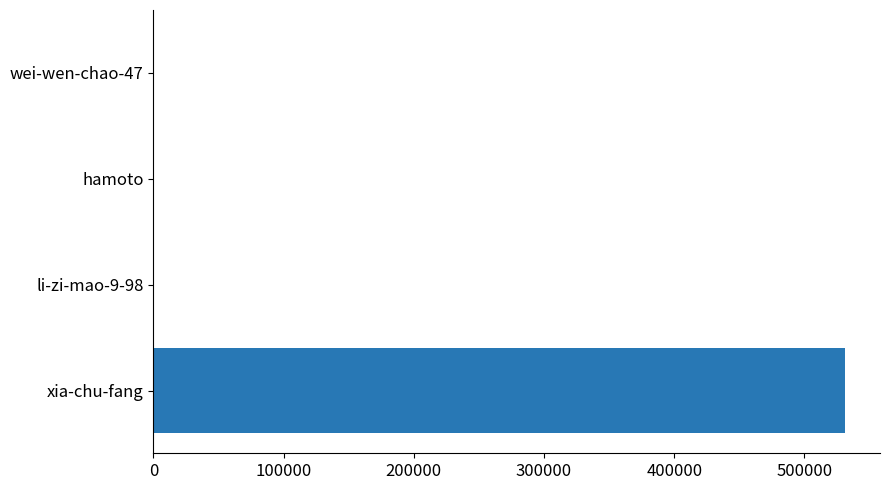

What is the sum of all values?

532432